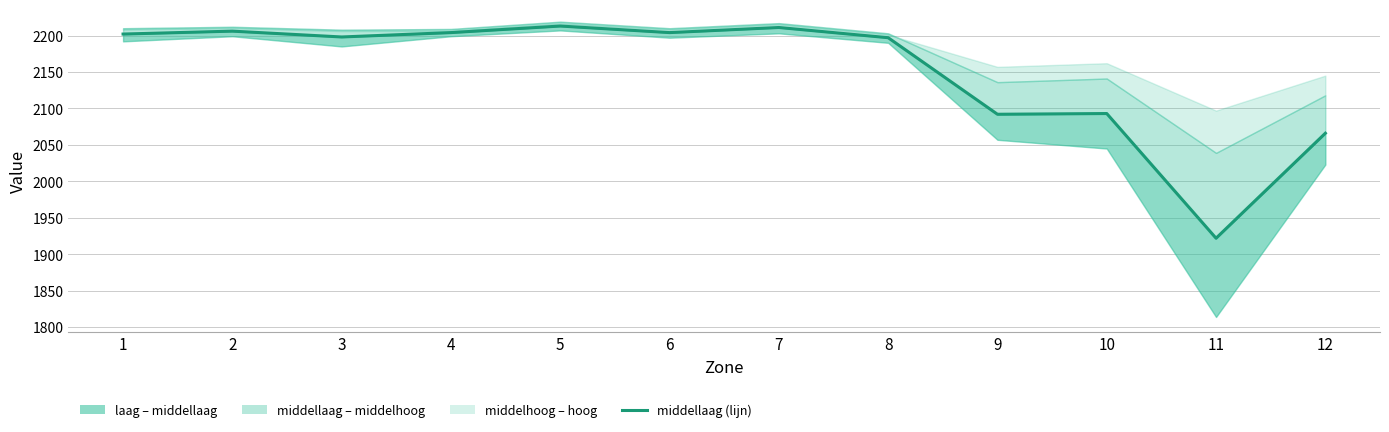

How many lines are shown in the chart?

1